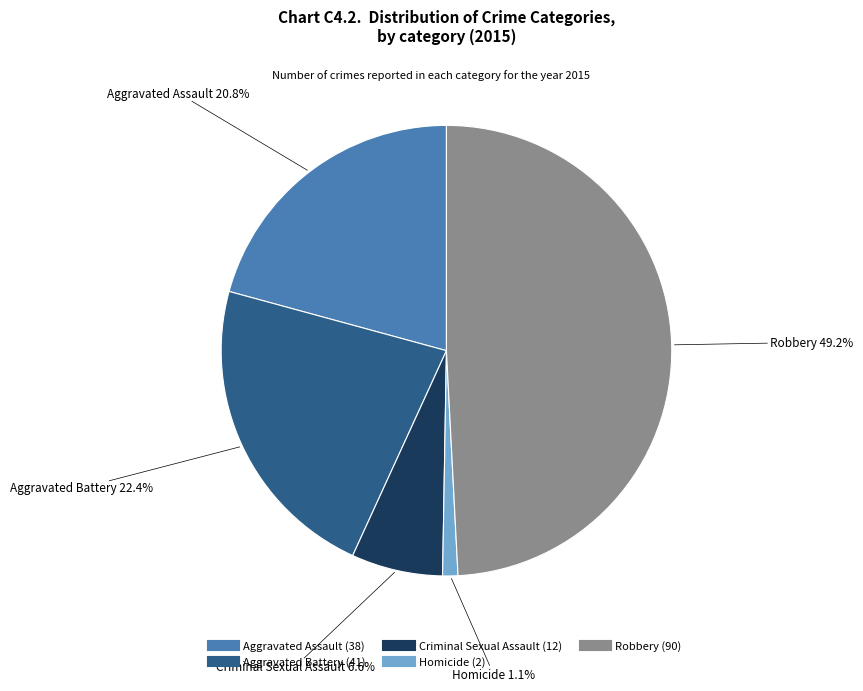

To the nearest percent, what is the difference between the Aggravated Battery and Robbery slice percentages?

27%